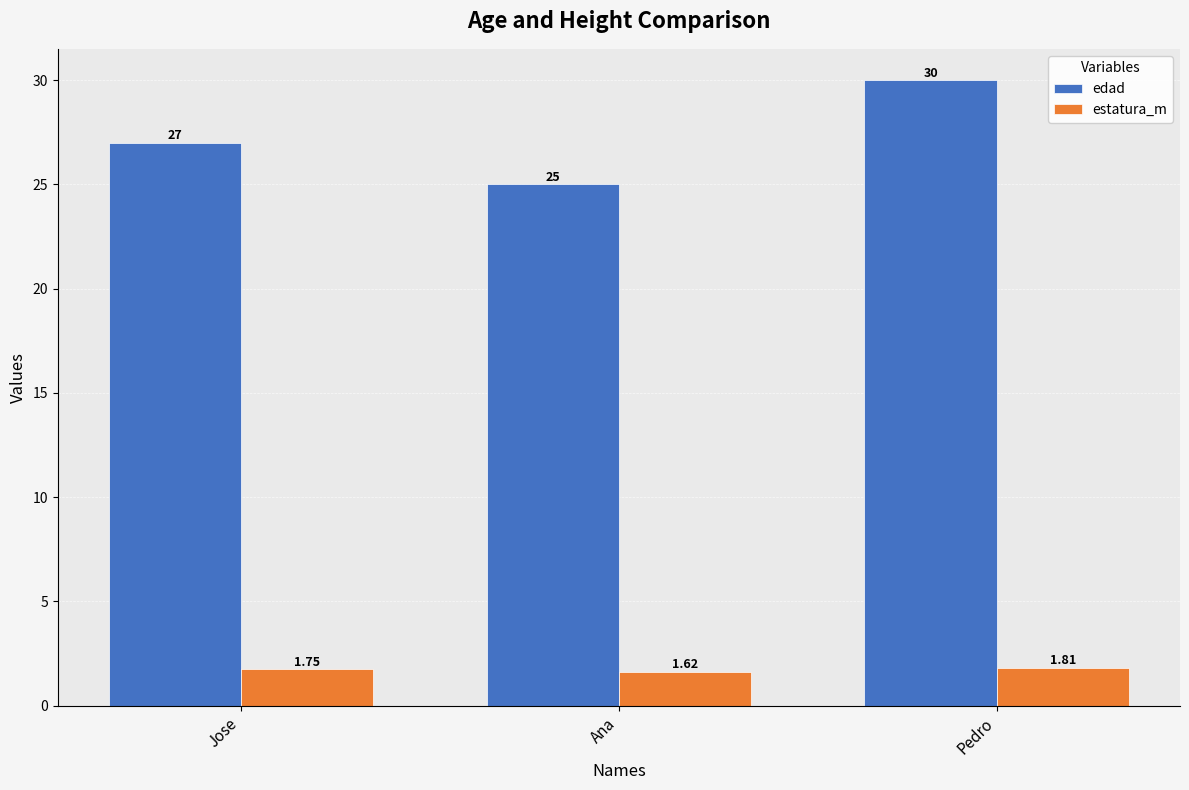

At which label is estatura_m closest to 1?

Ana